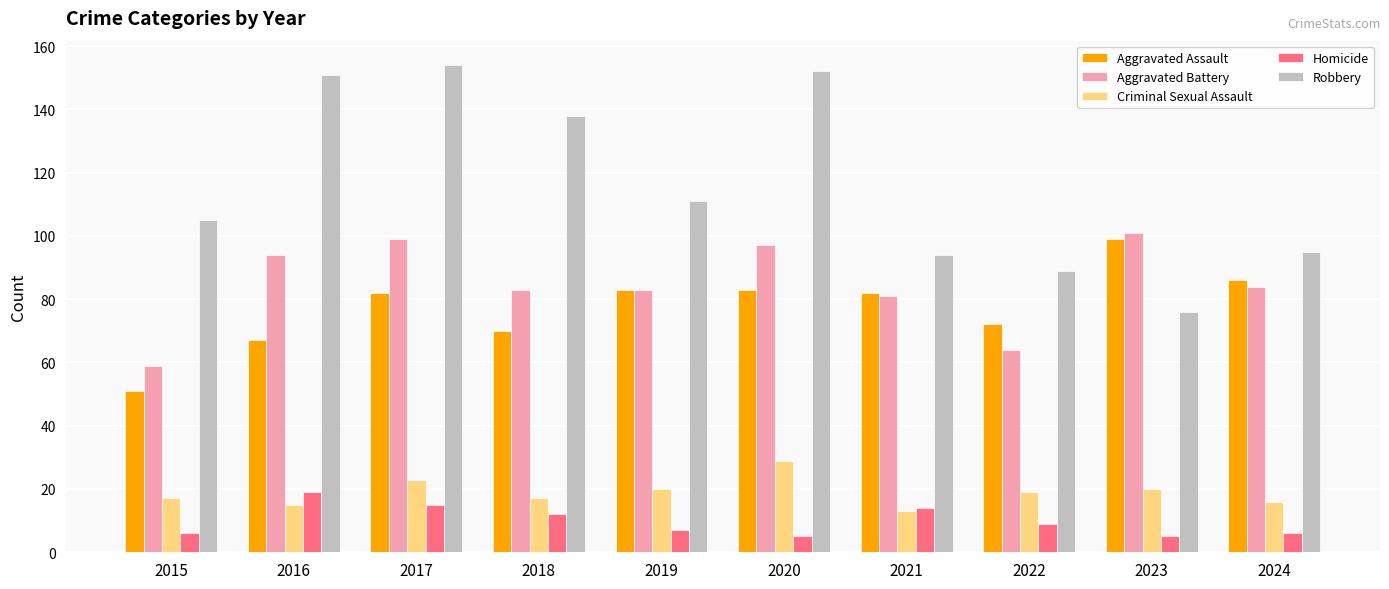

Which series changed the most between 2017 and 2023?

Robbery